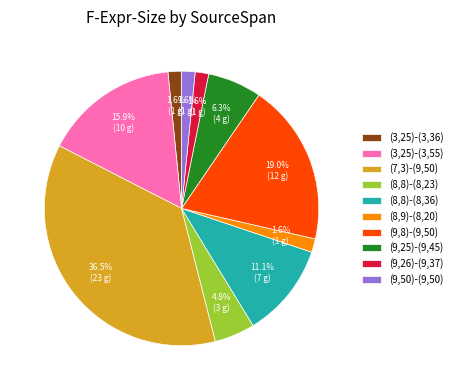

Is there any slice that represents more than half of the pie?

No